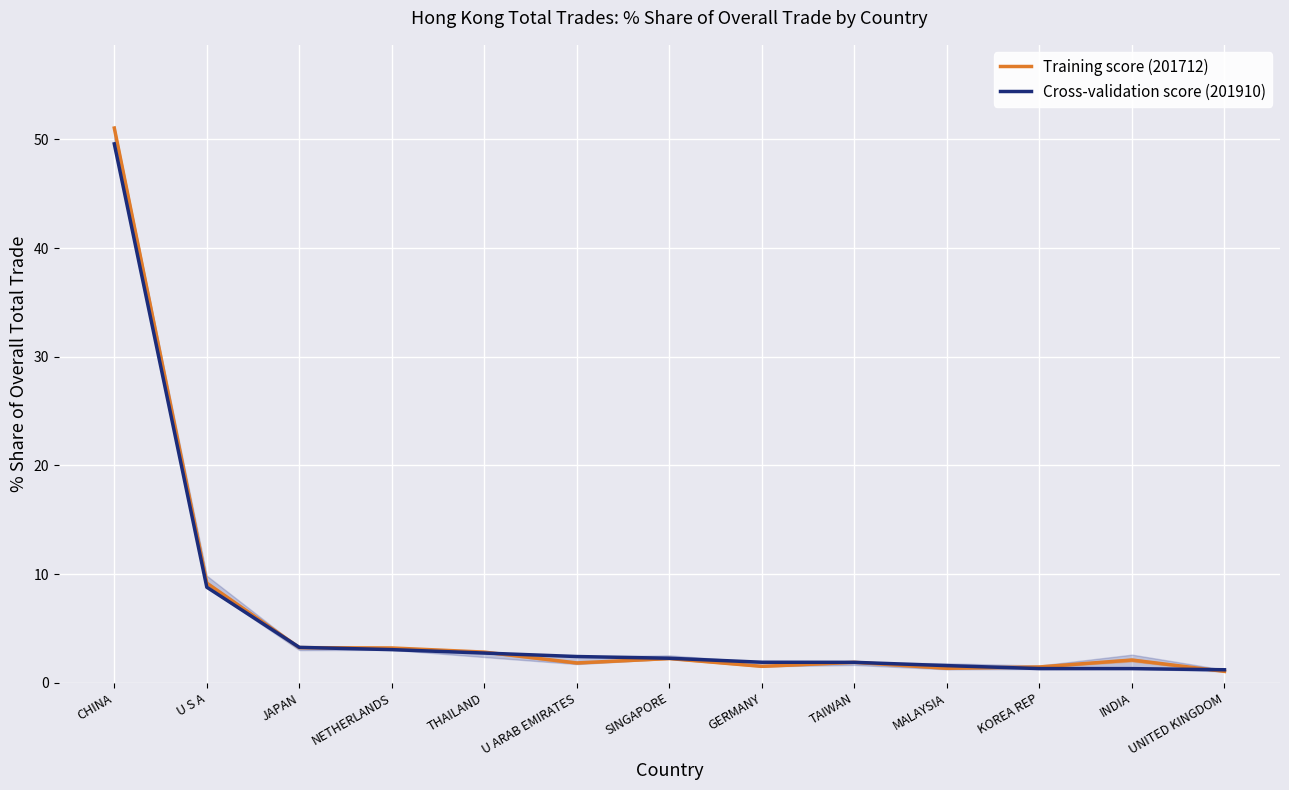

Is the value of Cross-validation score (201910) at NETHERLANDS greater than the value of Training score (201712) at INDIA?

Yes